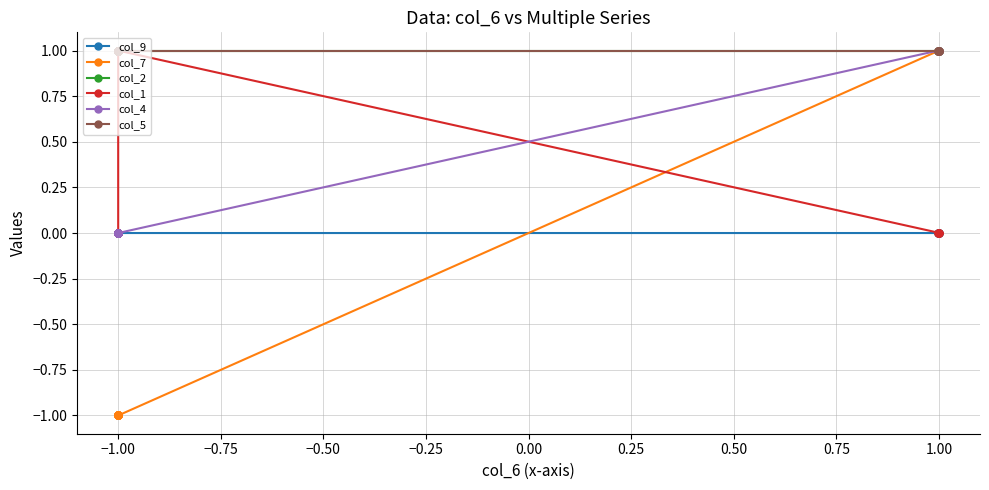

True or false: col_2 and col_9 cross at least once.

False